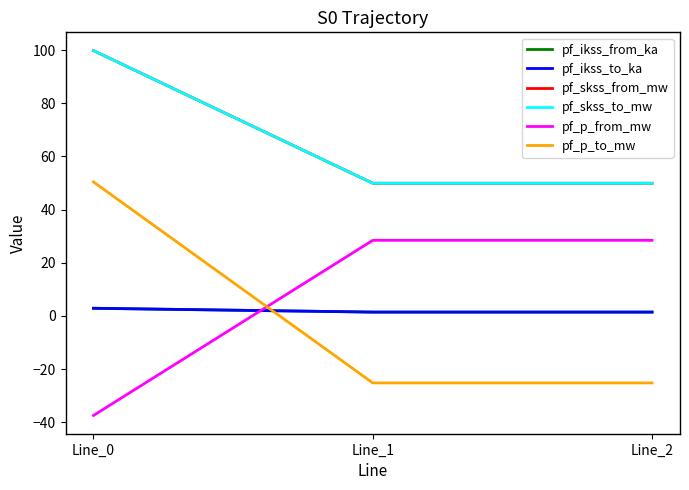

What is the value of the pf_ikss_from_ka point at the 1st from the left?

2.9